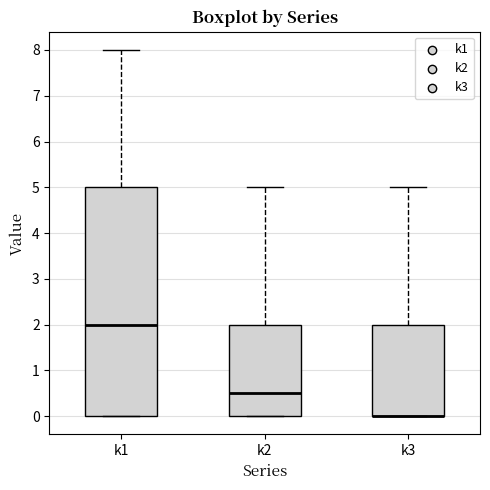

Reading left to right, read every box against the y-axis: the position of its median line, the range the box covers, and the ends of its whiskers. The values are not printed on the chart, so give them approximately, as read against the axis.

k1: median 2.0, box 0.0 to 5.0, whiskers 0.0 to 8.0
k2: median 0.5, box 0.0 to 2.0, whiskers 0.0 to 5.0
k3: median 0.0 (drawn on the box's lower edge), box 0.0 to 2.0, whiskers 0.0 to 5.0